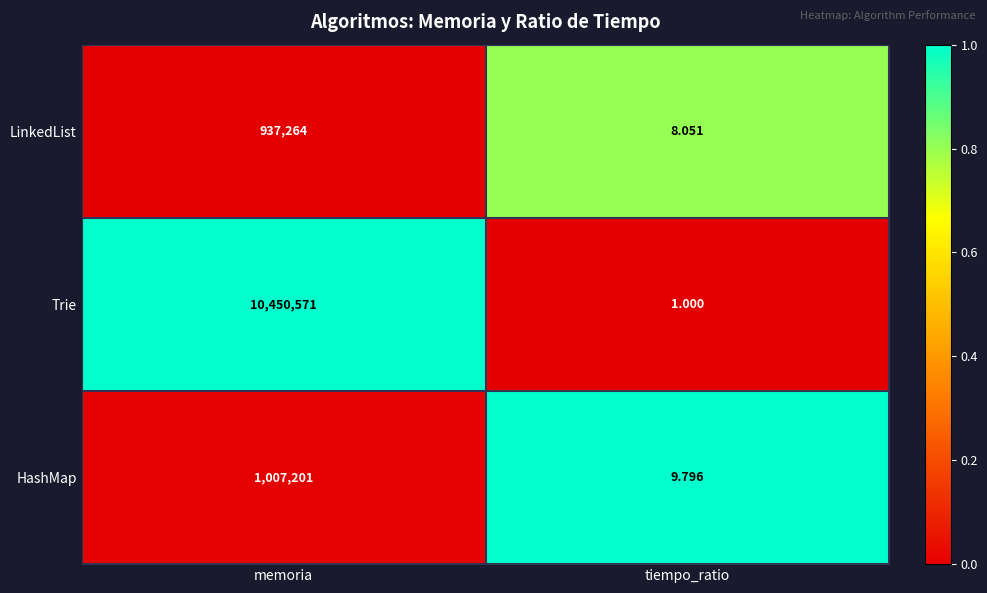

Which series has the largest range (max minus min)?

Trie